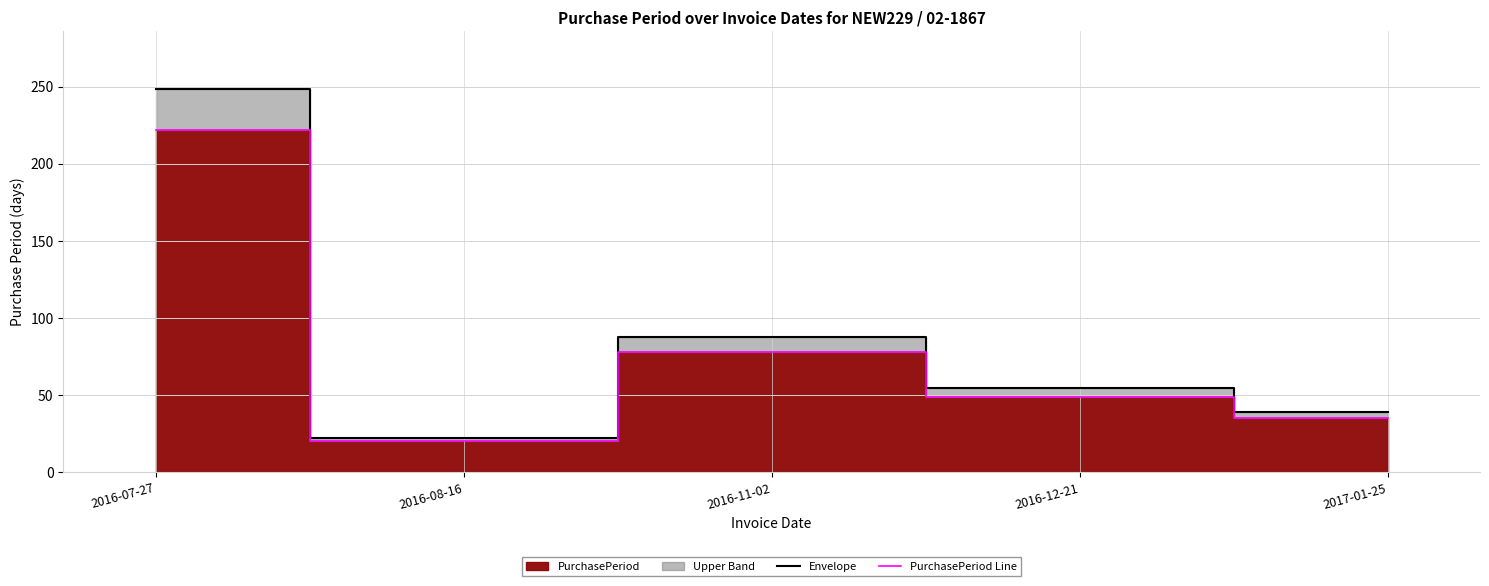

What is the sum of all PurchasePeriod Line values?

404.0